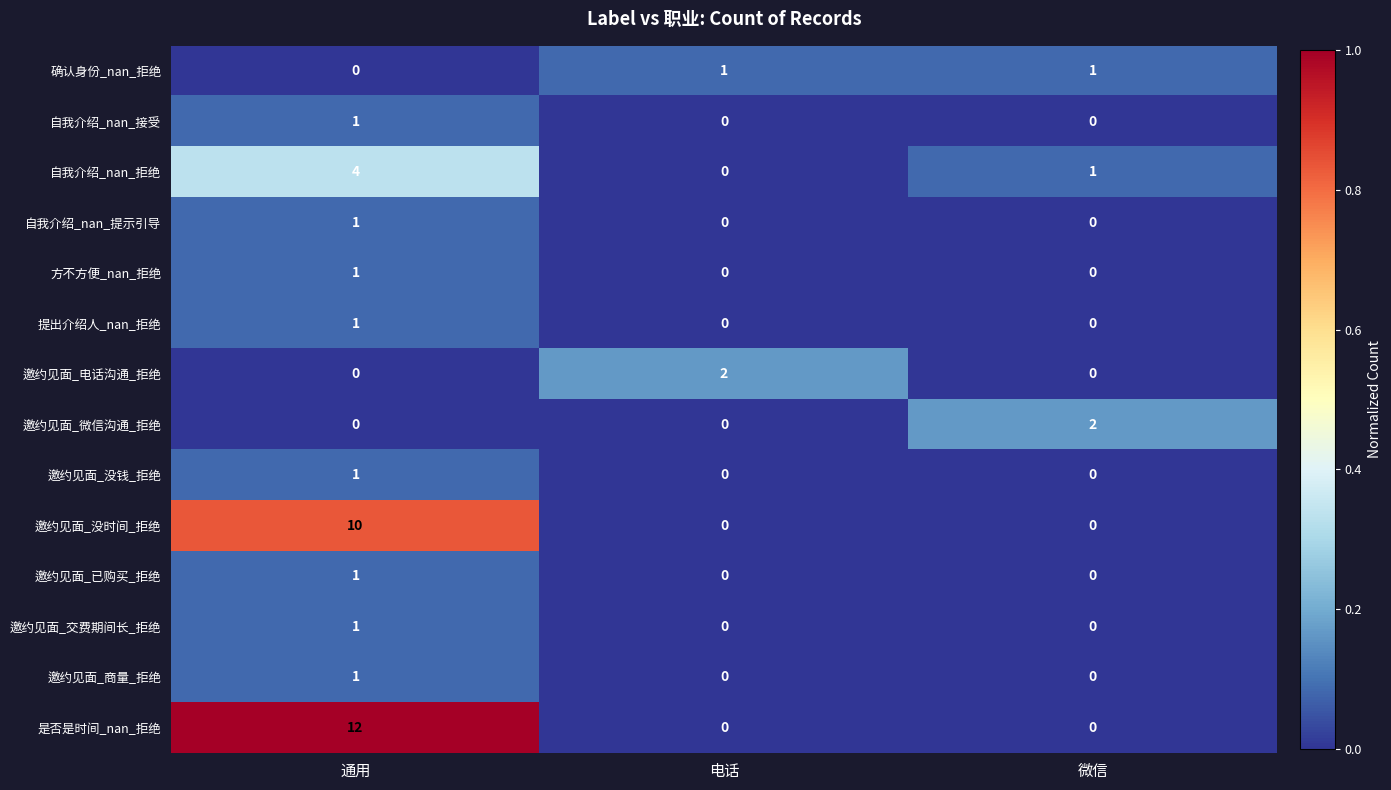

Which series has the largest total across all categories?

是否是时间_nan_拒绝